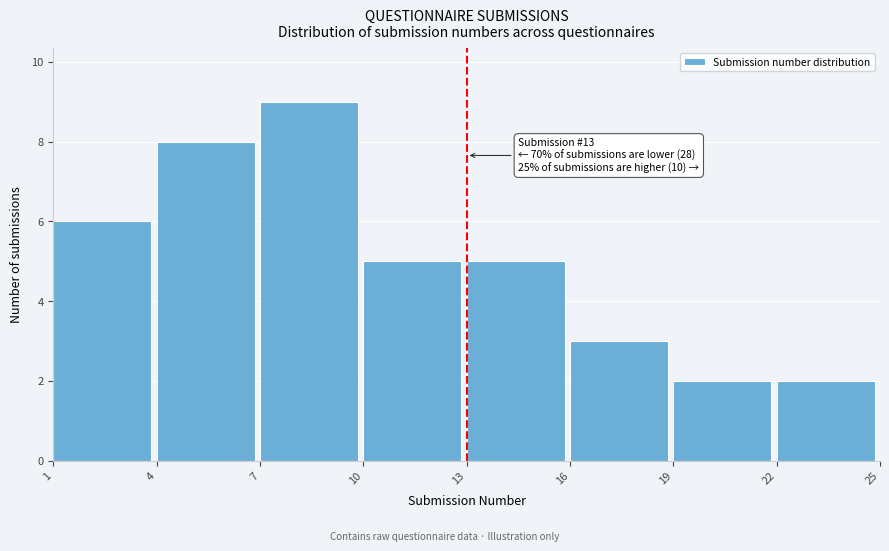

Over which range of the x-axis is the bar tallest?

7 to 10